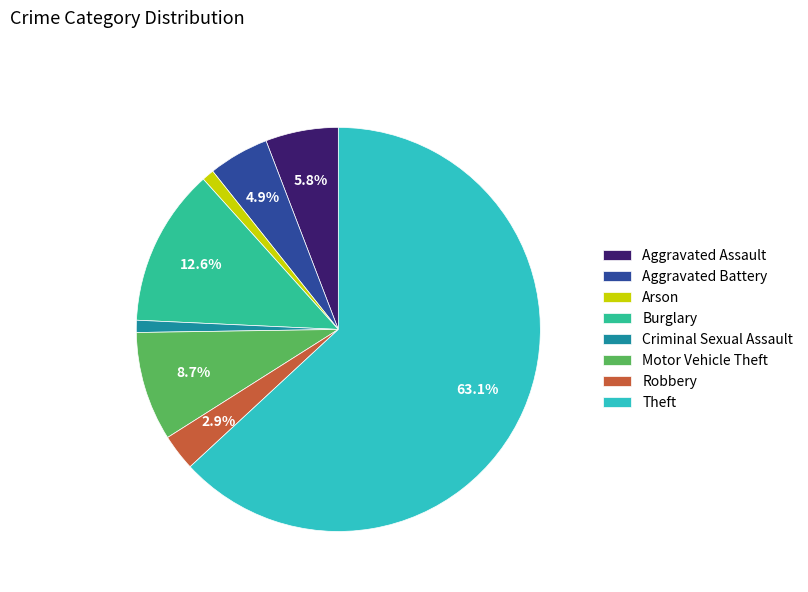

To the nearest percent, what is the difference between the largest and smallest slice percentages?

62%